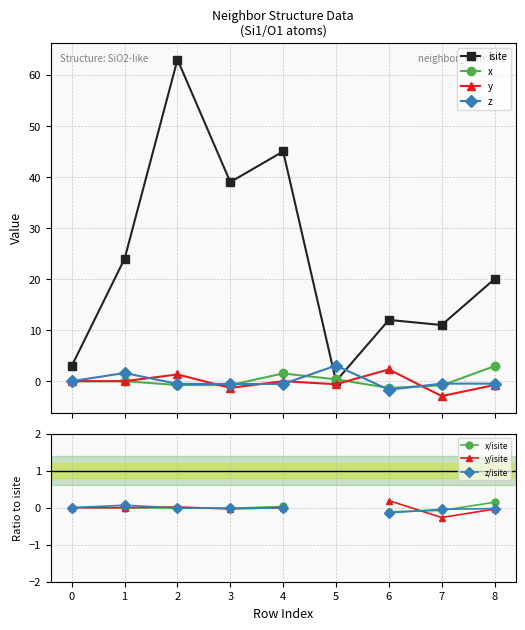

What is the difference between the highest and lowest values at 4?

45.5